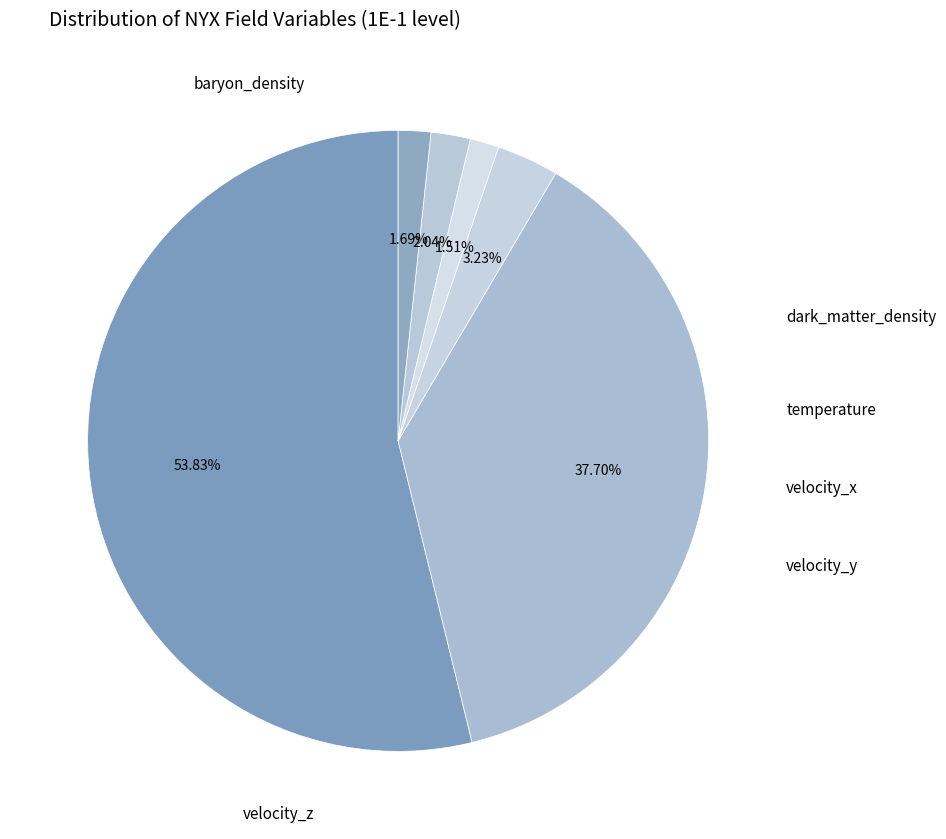

Rank the categories by value from lowest to highest.

velocity_x, velocity_z, velocity_y, temperature, dark_matter_density, baryon_density